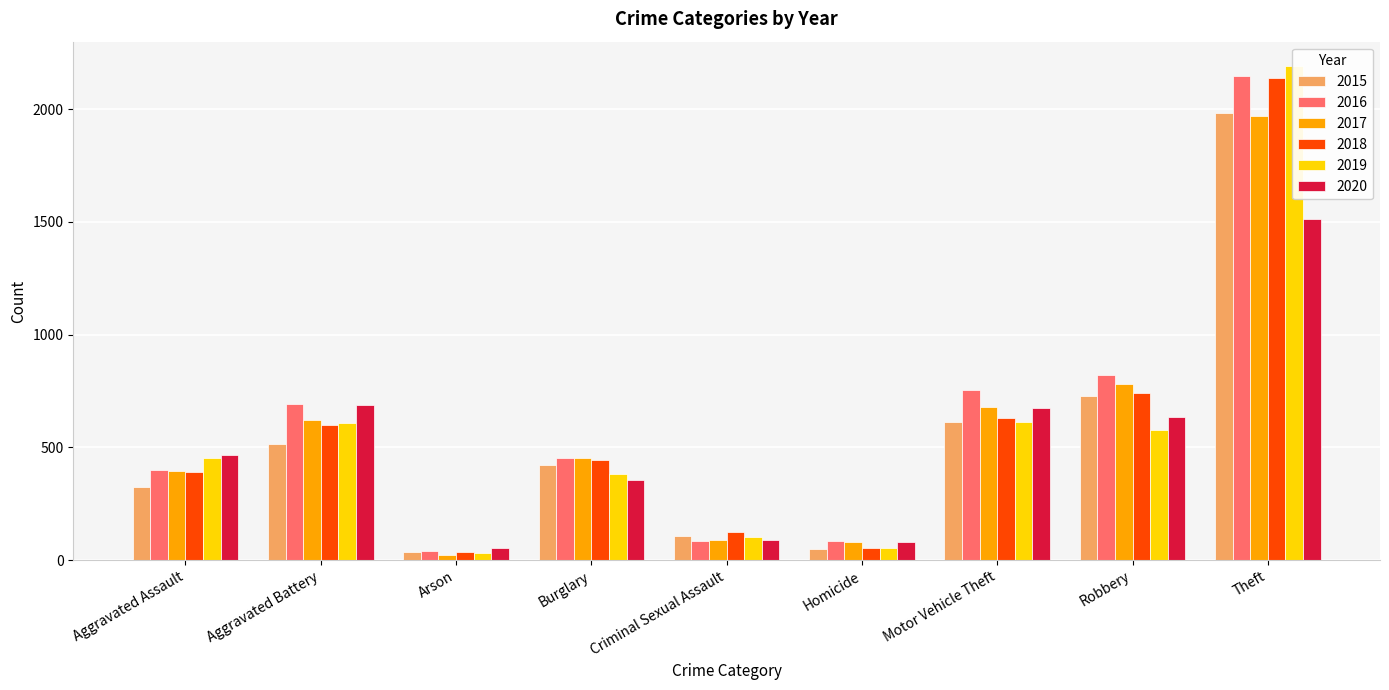

Is it true that 2020 equals 673 at Motor Vehicle Theft?

True